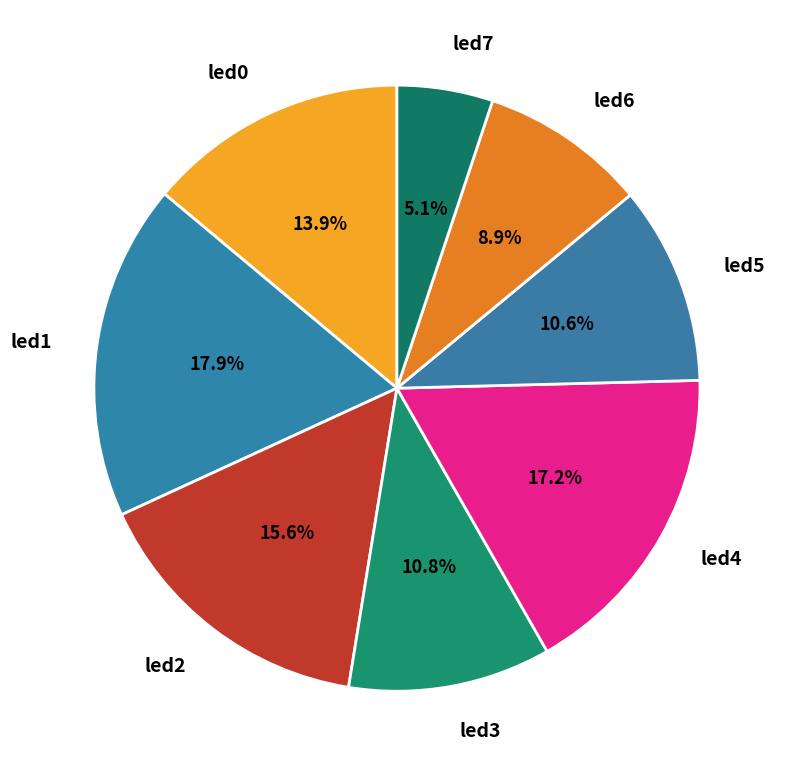

The led0 slice represents 1% of the pie. True or false?

False